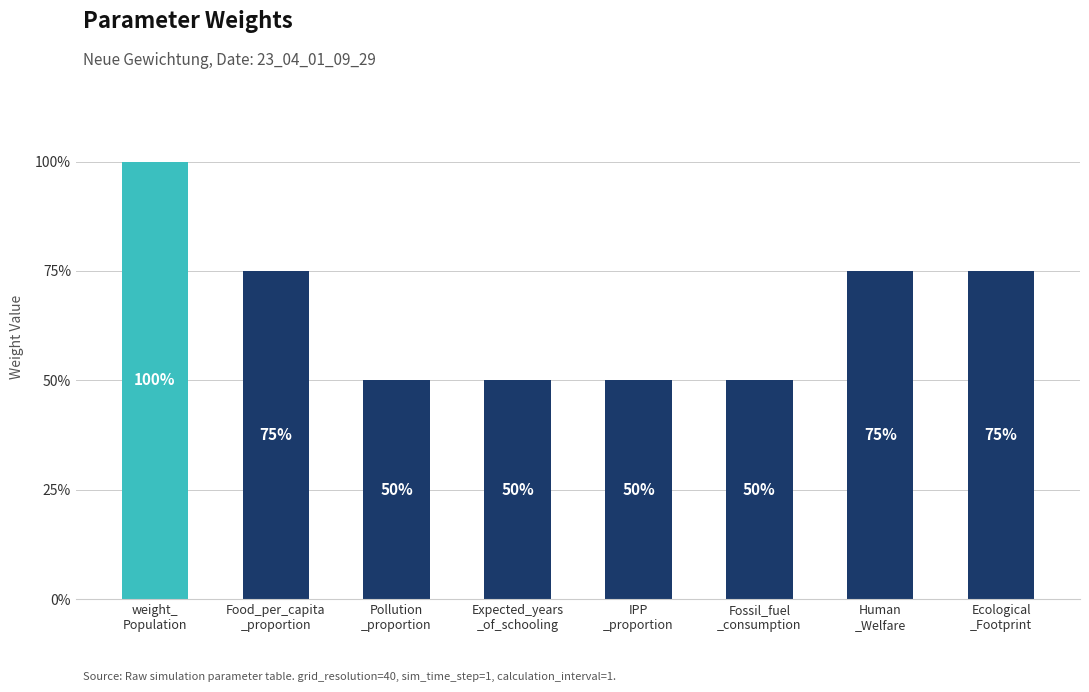

Does the chart contain any negative values?

No